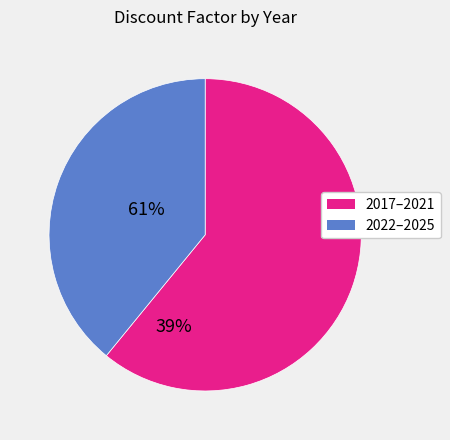

Is there a majority slice in this chart?

Yes